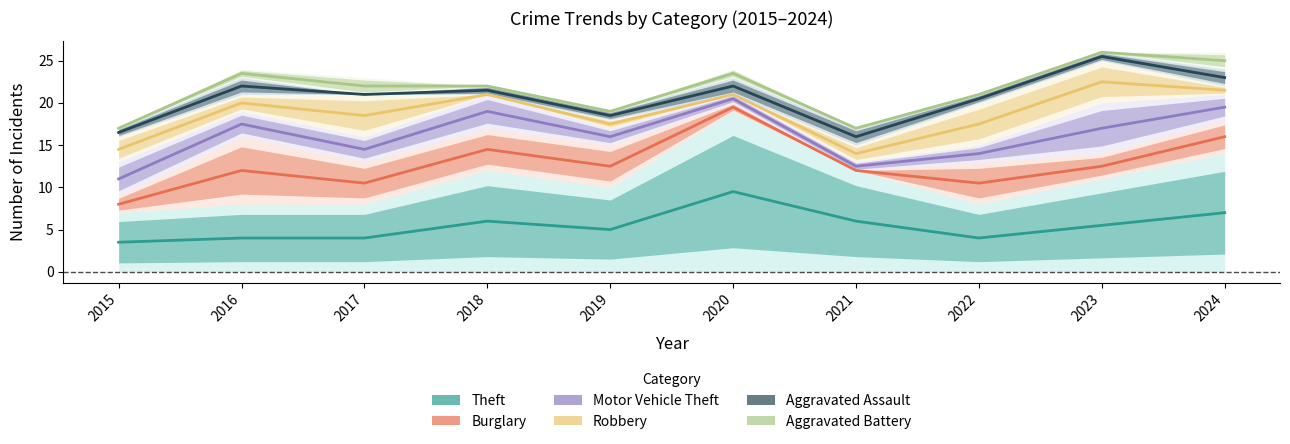

Rank the series at 2018 from lowest to highest value.

Theft, Burglary, Motor Vehicle Theft, Robbery, Aggravated Assault, Aggravated Battery